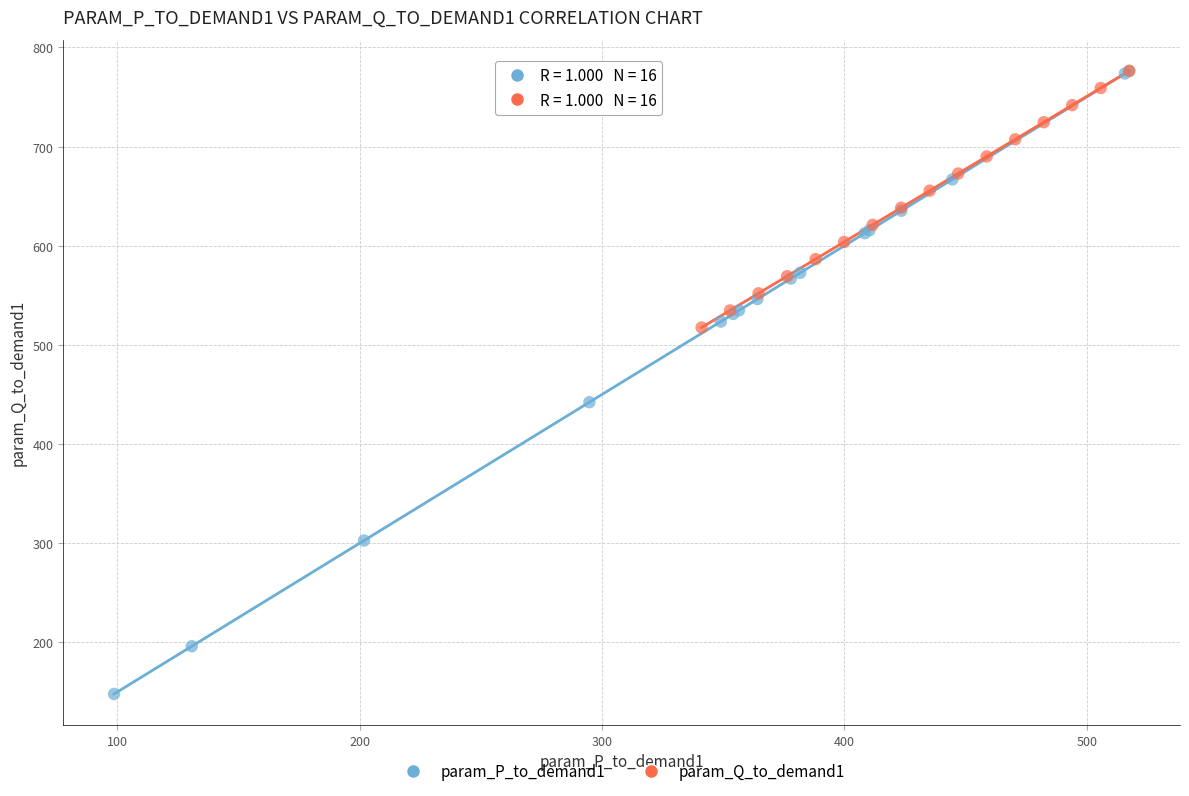

Which series reaches the minimum Y coordinate?

param_P_to_demand1